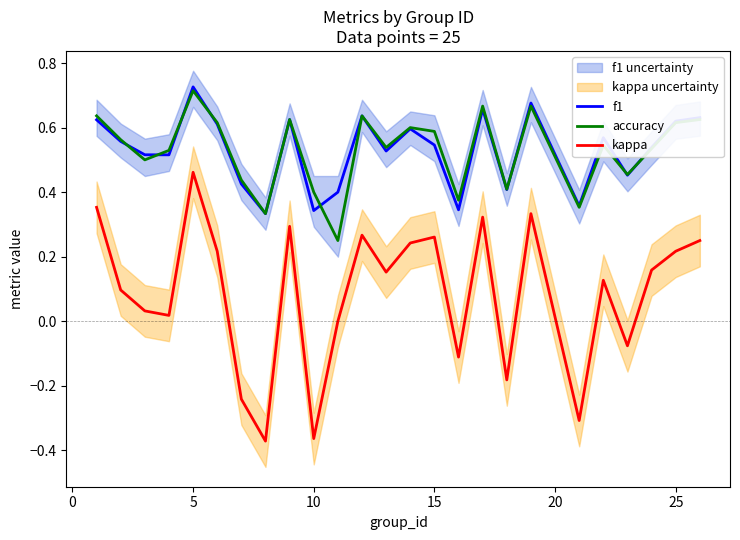

True or false: accuracy and kappa intersect in this chart.

False